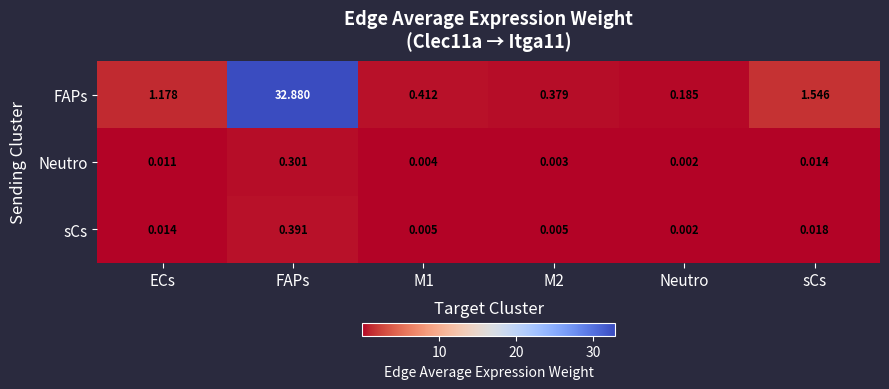

Between M2 and sCs, which series saw the biggest shift?

FAPs